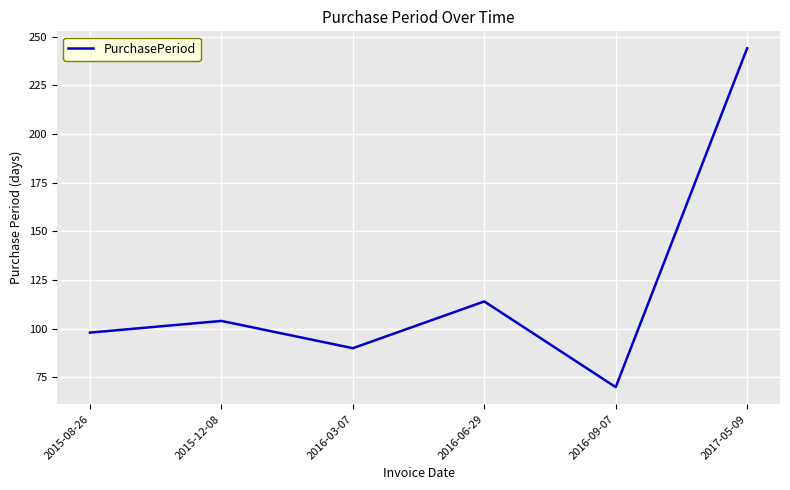

Where is the first local maximum?

2015-12-08